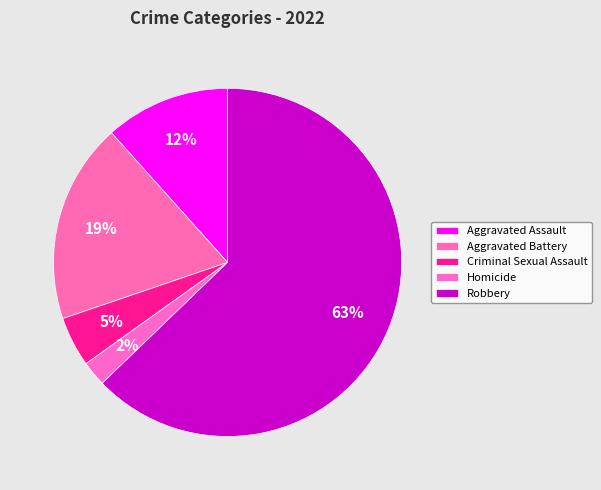

How many segments does this pie chart have?

5